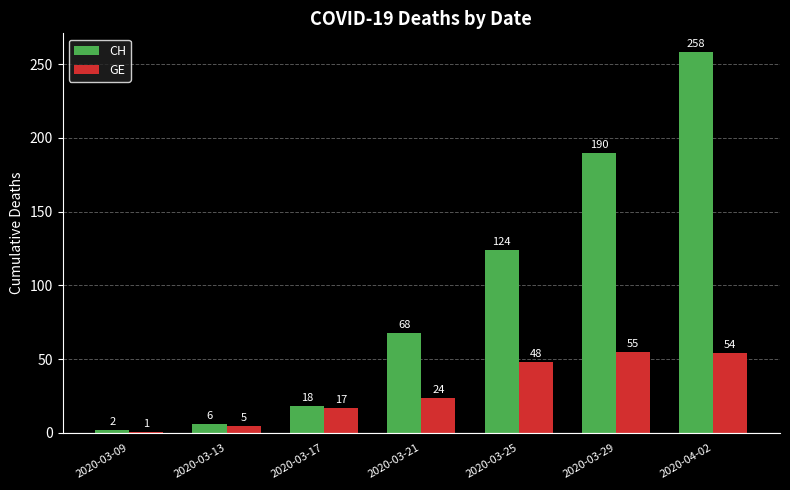

Is it true that GE equals 48 at 2020-03-25?

True